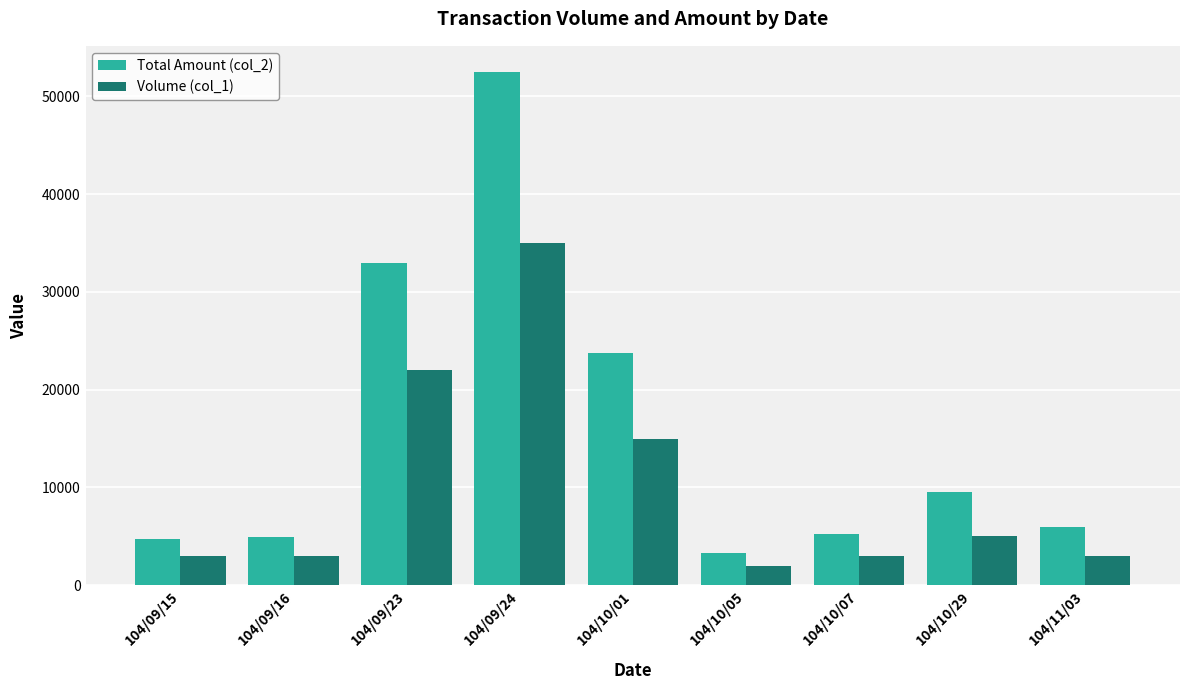

Rank the series by their average value, from lowest to highest.

Volume (col_1), Total Amount (col_2)